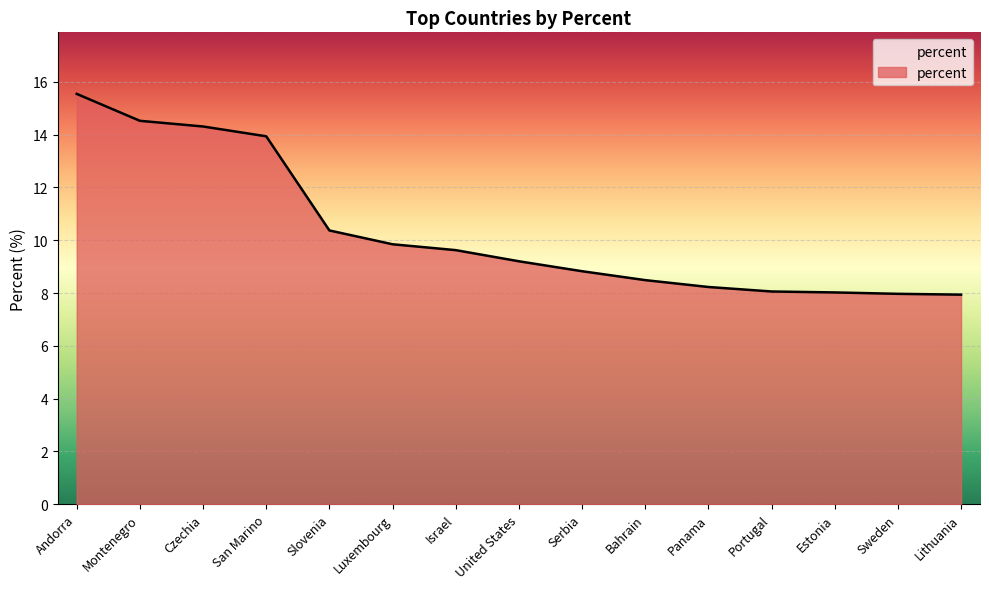

What position from the left is Panama?

11